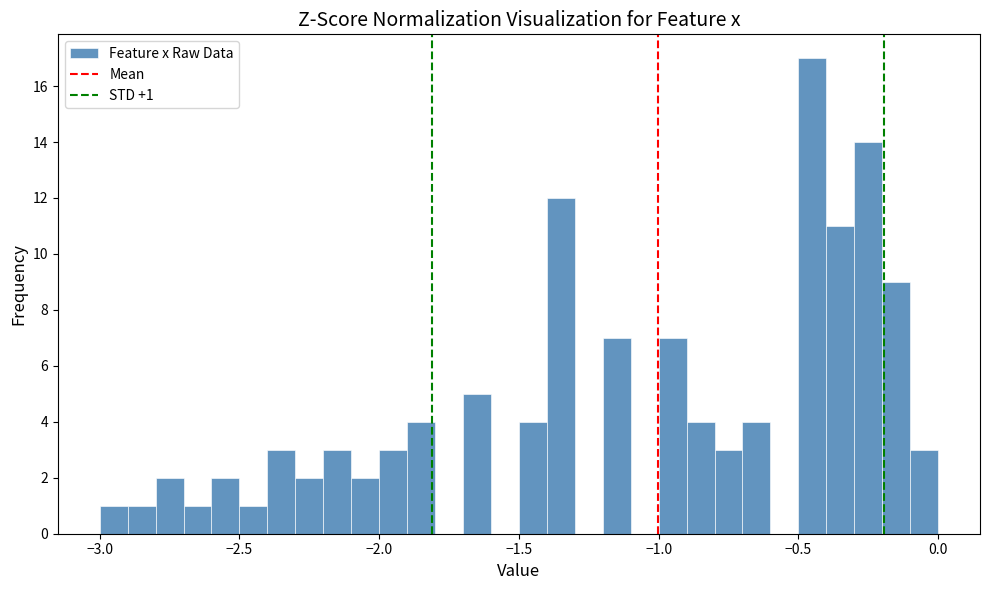

Read against the x-axis, roughly where is the centre of the tallest bar?

-0.45